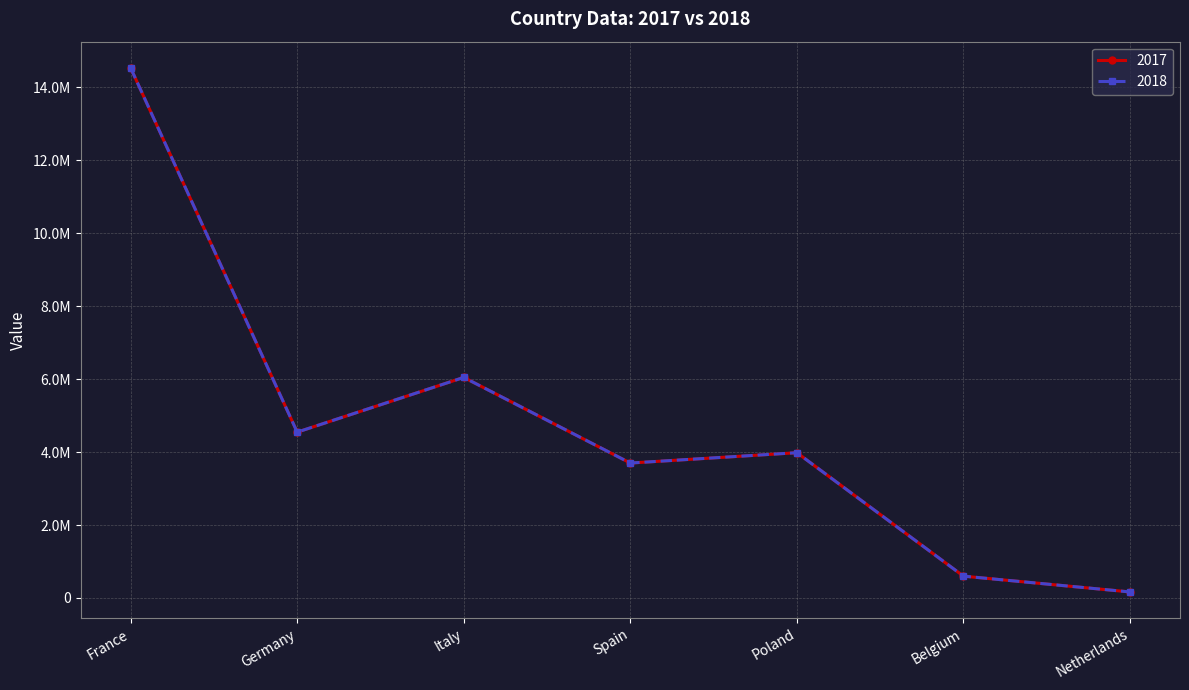

In 2018, how many points are higher than both neighbors (excluding endpoints)?

2